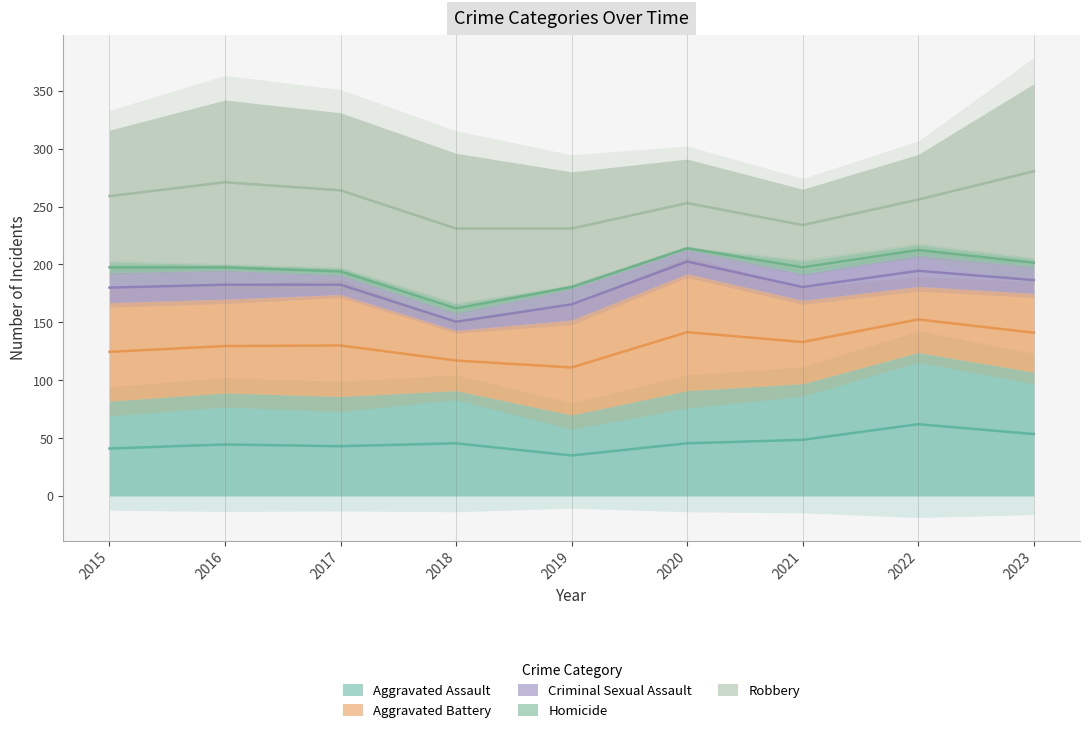

The Homicide series shows 9 at 2023. True or false?

False